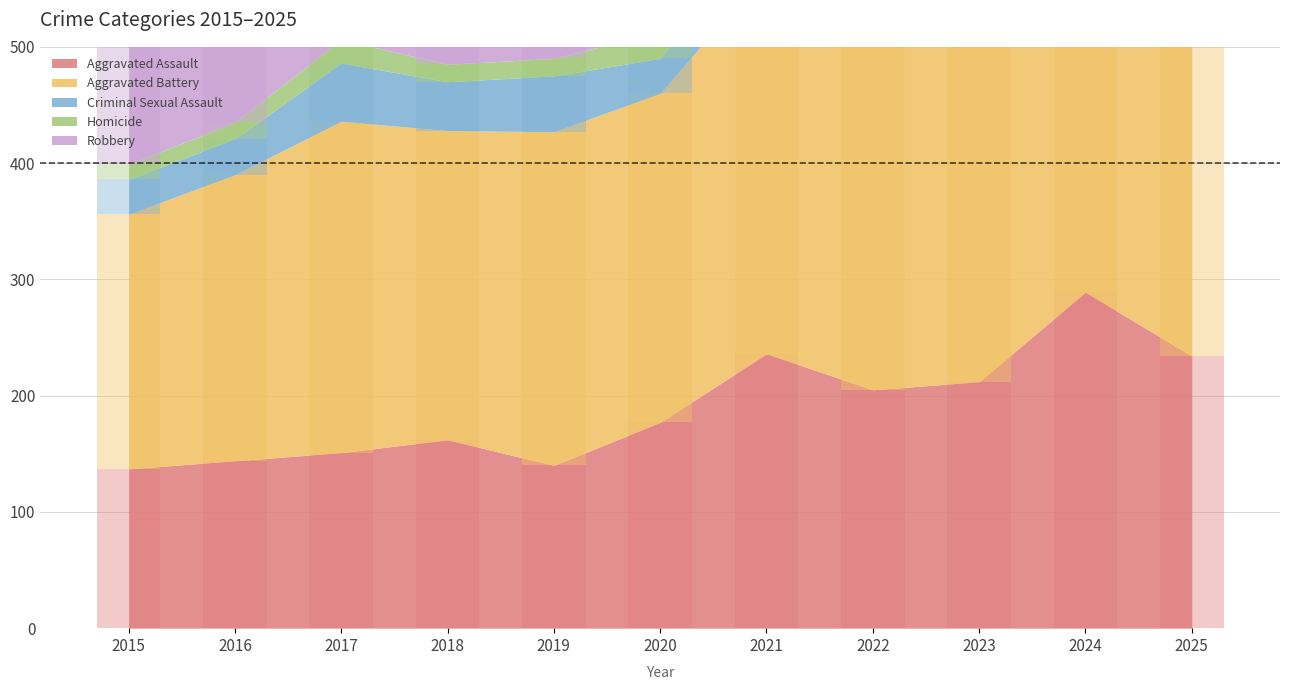

At which category is the sum across all series the highest?

2024